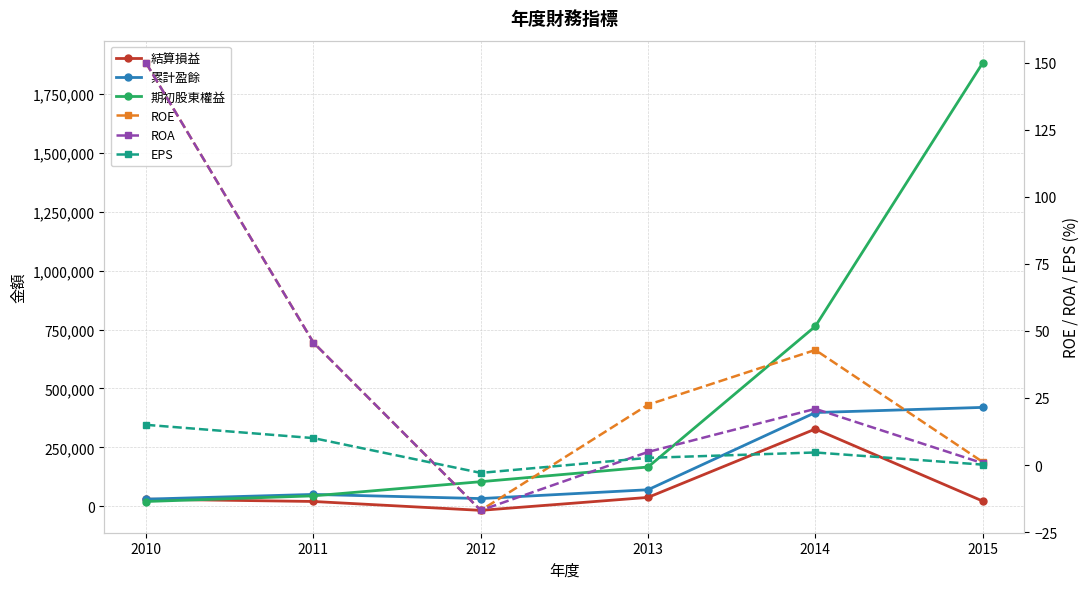

Does the chart have visible grid lines?

Yes